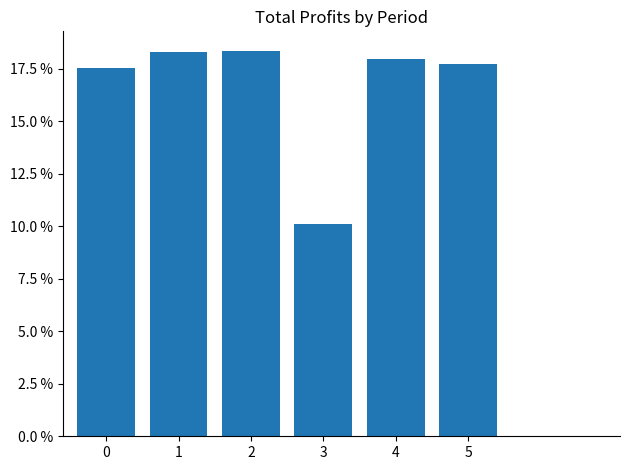

What is the maximum value shown in the chart?

0.2